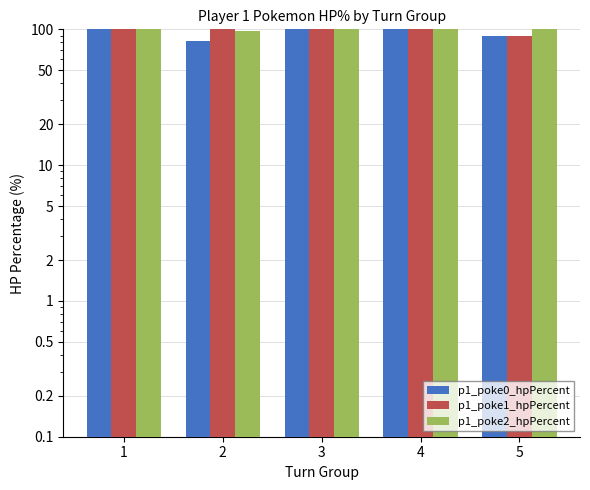

Which has a higher value, 4 or 2?

4